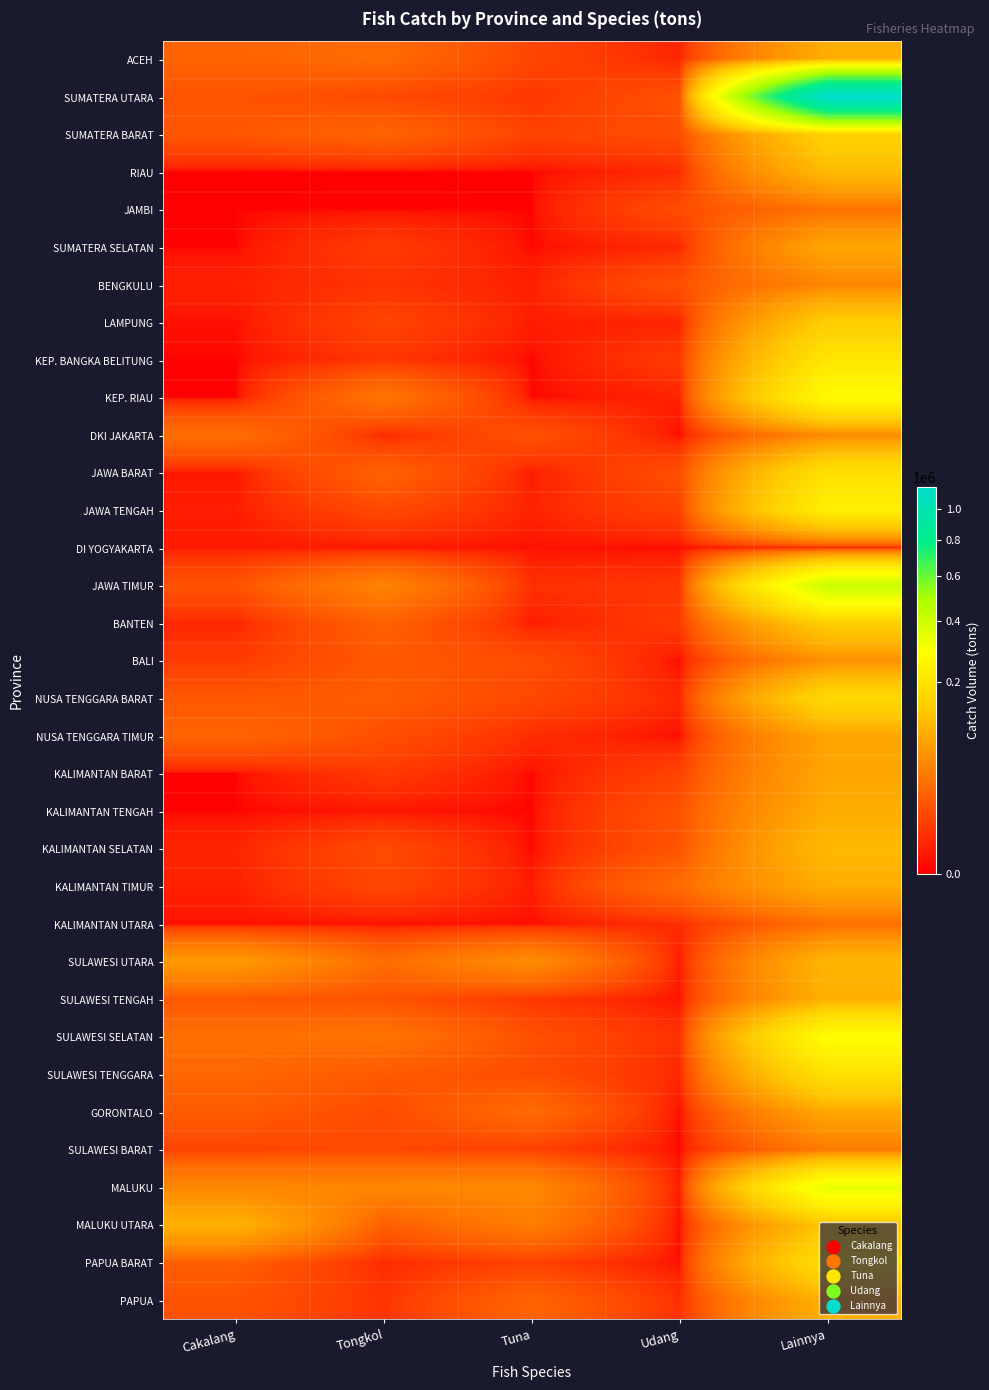

Which label corresponds to the largest value in the chart?

Lainnya